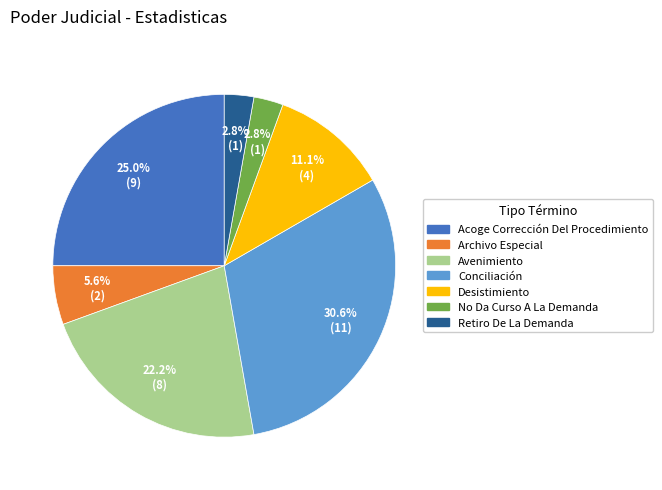

Which category has the biggest portion of the pie?

Conciliación